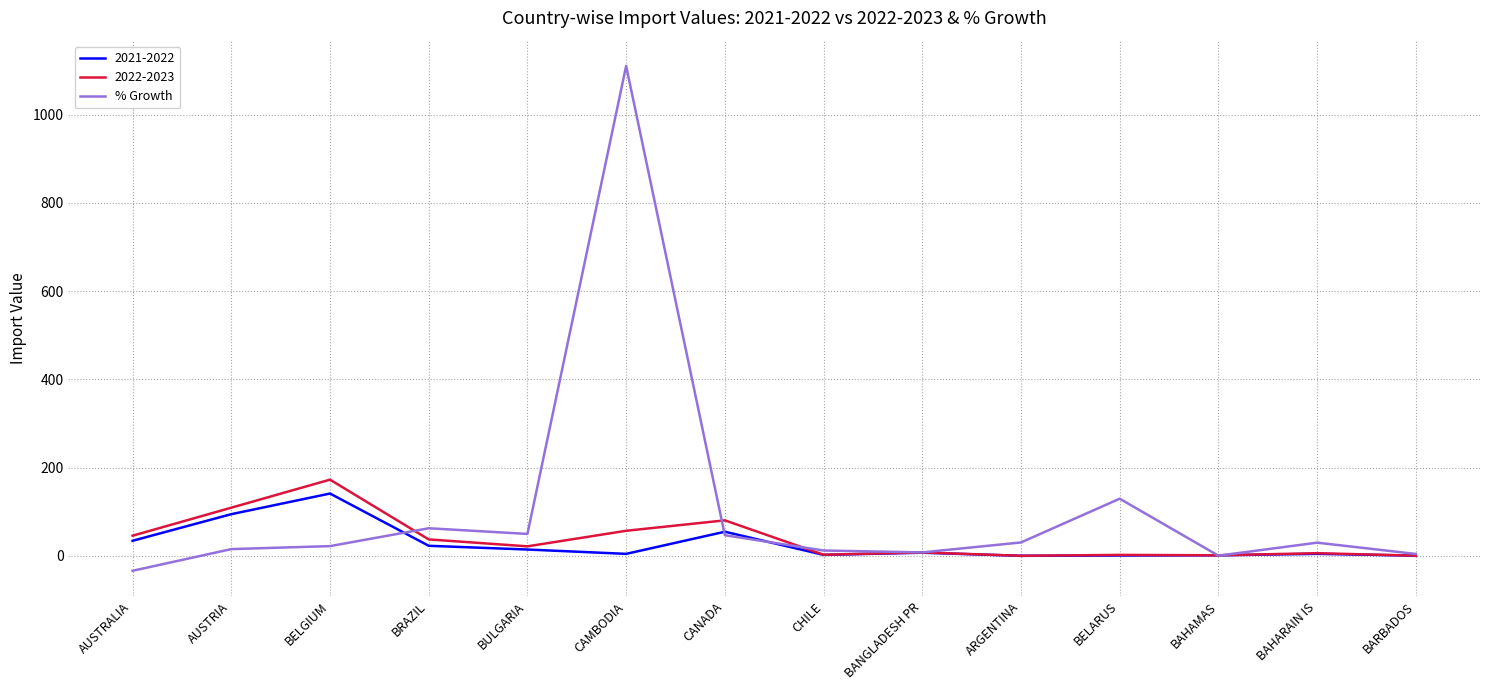

At which category does the chart reach its minimum across all series?

AUSTRALIA